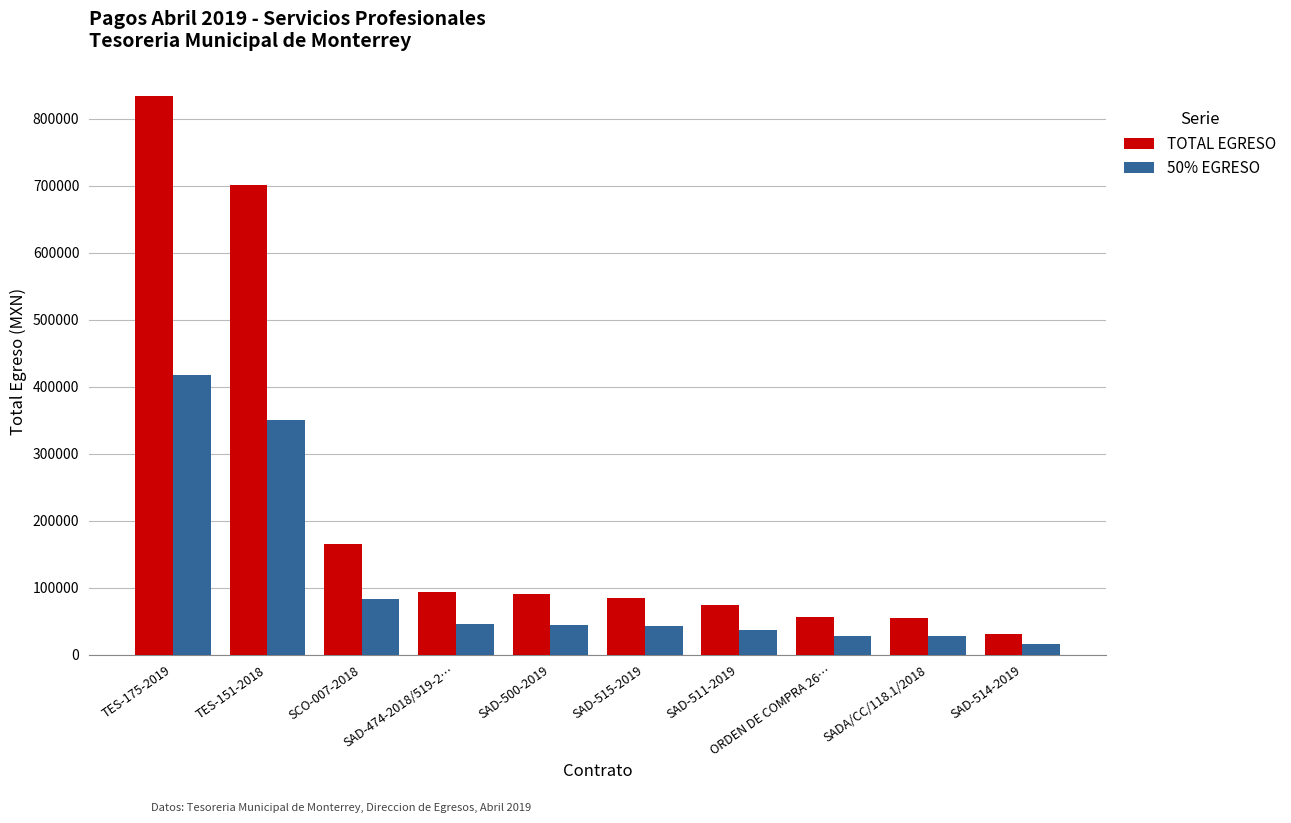

List the series in order of their peak value, highest first.

TOTAL EGRESO, 50% EGRESO